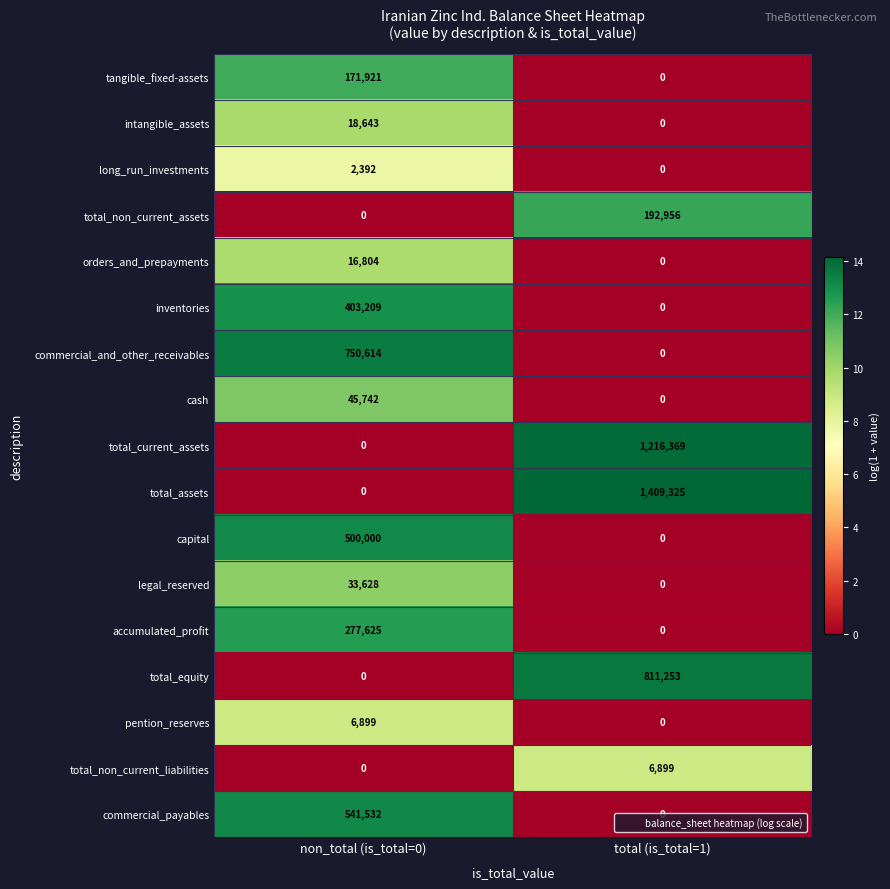

Rank the categories by total_assets value from highest to lowest.

total (is_total=1), non_total (is_total=0)